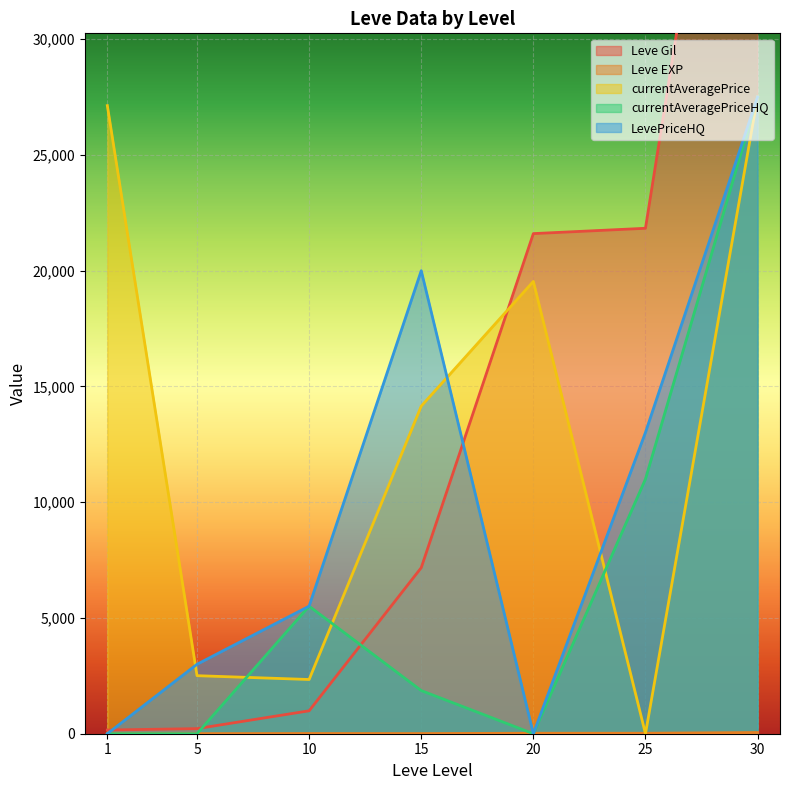

Reading left to right, what are all the values shown in this chart?

Leve Gil: 160	220	990	7170	21600	21830	52220
Leve EXP: 1	5	9	7	21	21	52
currentAveragePrice: 27128	2507	2342	14149	19535	0	27500
currentAveragePriceHQ: 0	0	5509	1863	0	10999	27500
LevePriceHQ: 0	3000	5509	19999	0	13013	27500